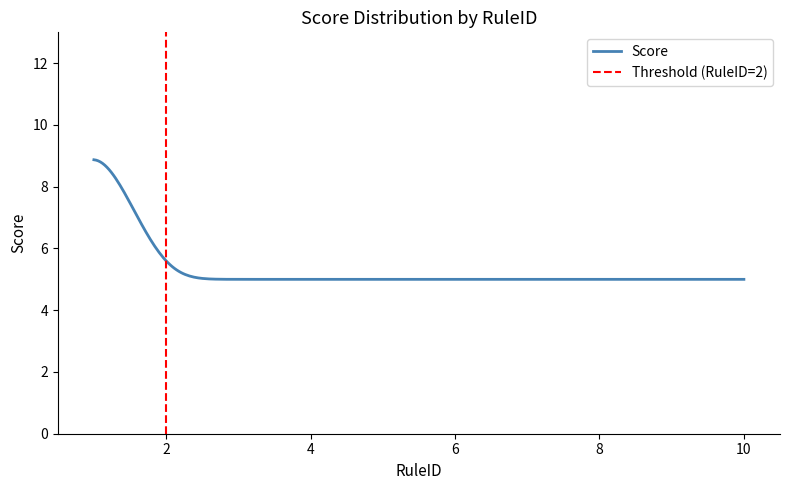

True or false: the data shows 5 at 1.

False